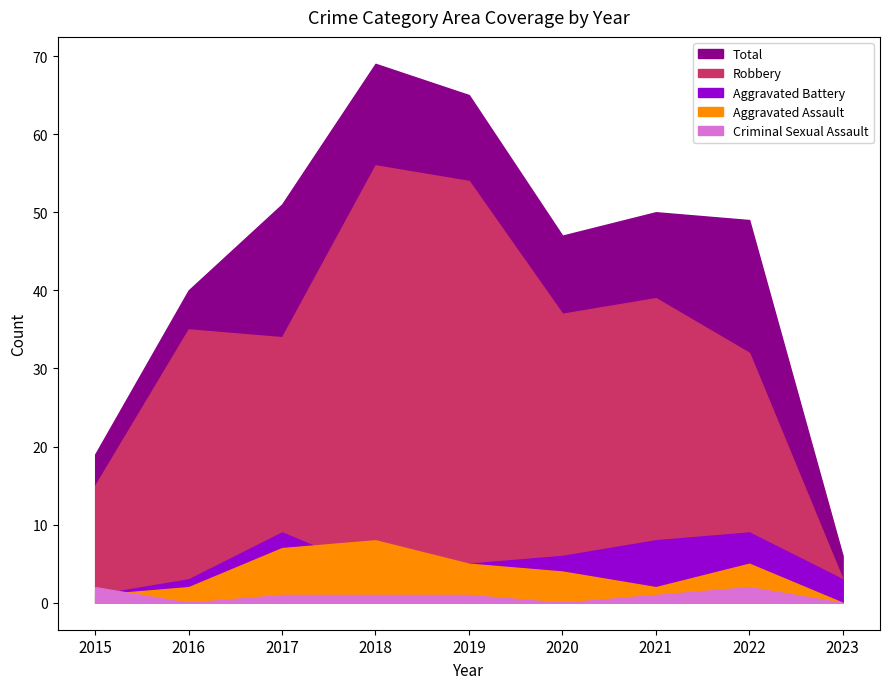

True or false: Aggravated Assault has a value of 2 at 2022.

False